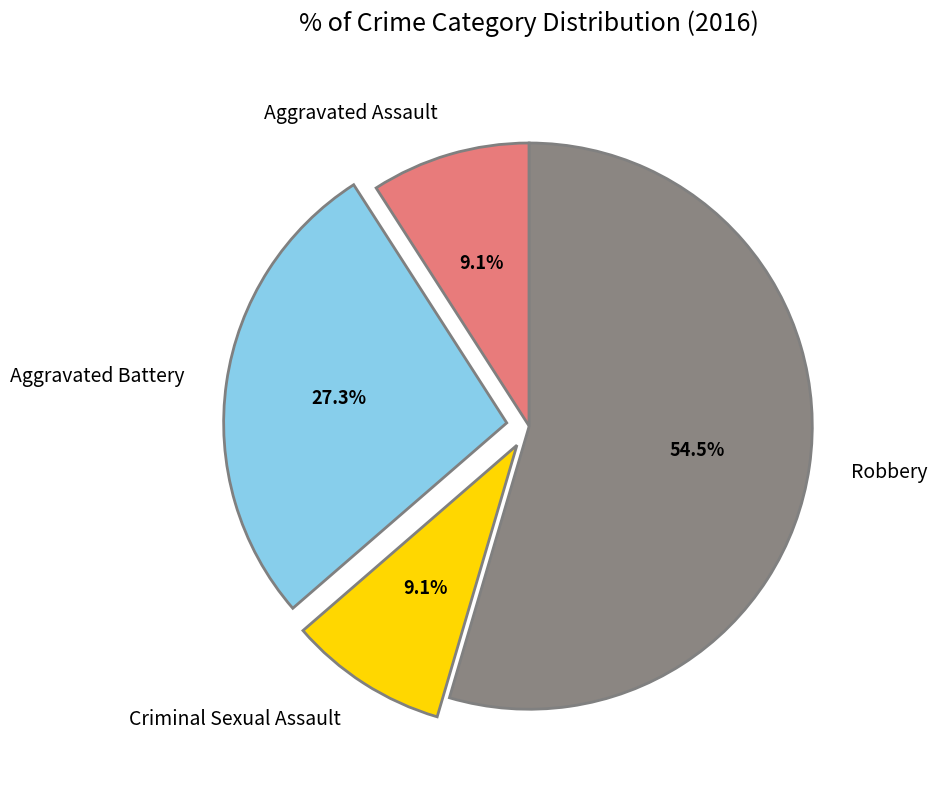

True or false: Aggravated Battery accounts for 17% of the total.

False